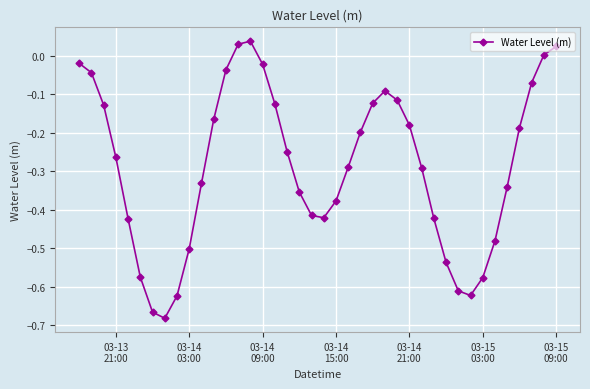

What is the difference between the maximum and minimum values?

0.7